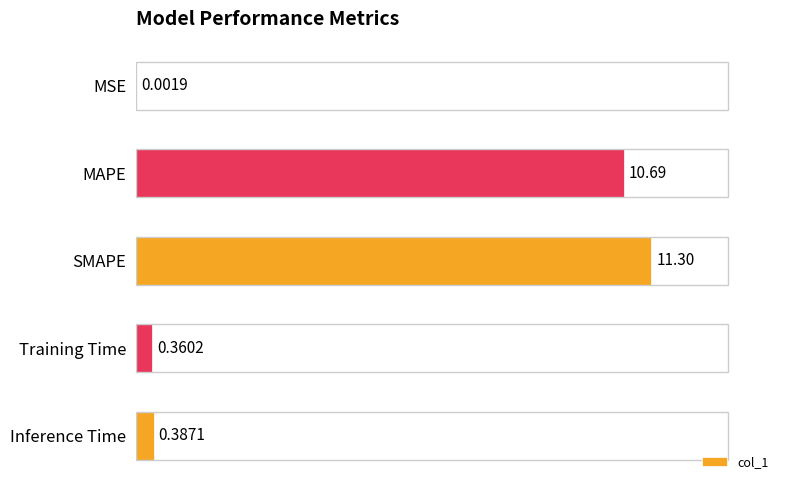

What is the sum of all values?

22.7